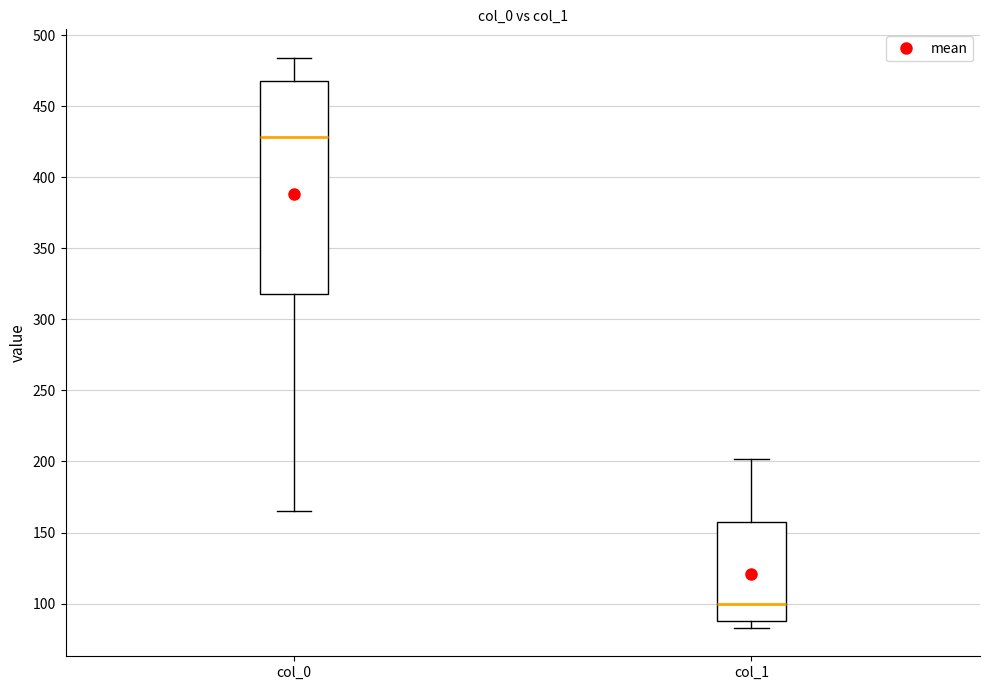

Reading left to right, read every box against the y-axis: the position of its median line, the range the box covers, and the ends of its whiskers. The values are not printed on the chart, so give them approximately, as read against the axis.

col_0: median 430, box 320 to 470, whiskers 165 to 485
col_1: median 100, box 90 to 160, whiskers 85 to 200